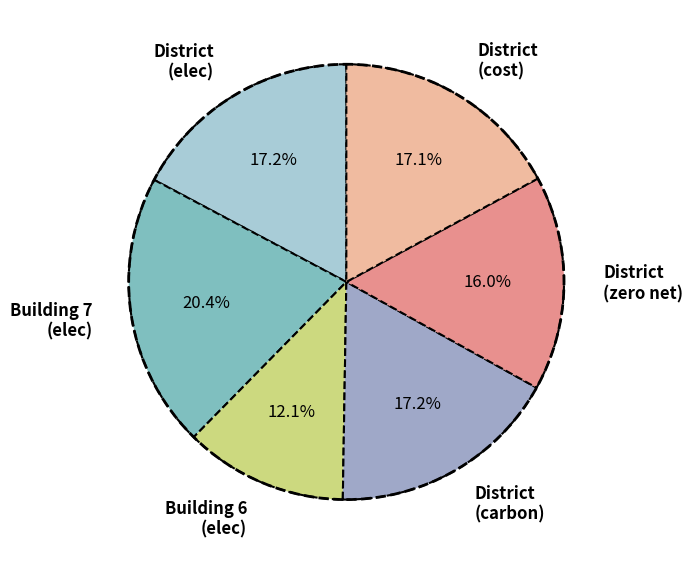

Does any single category account for the majority?

No